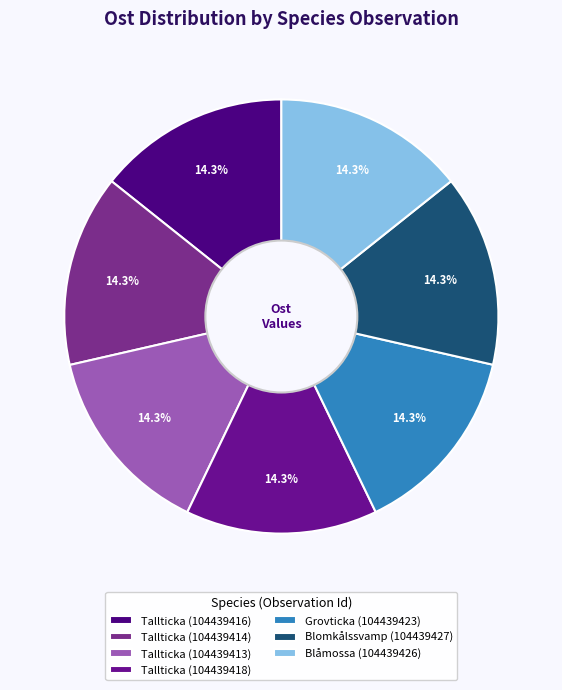

How many slices are in this pie chart?

7